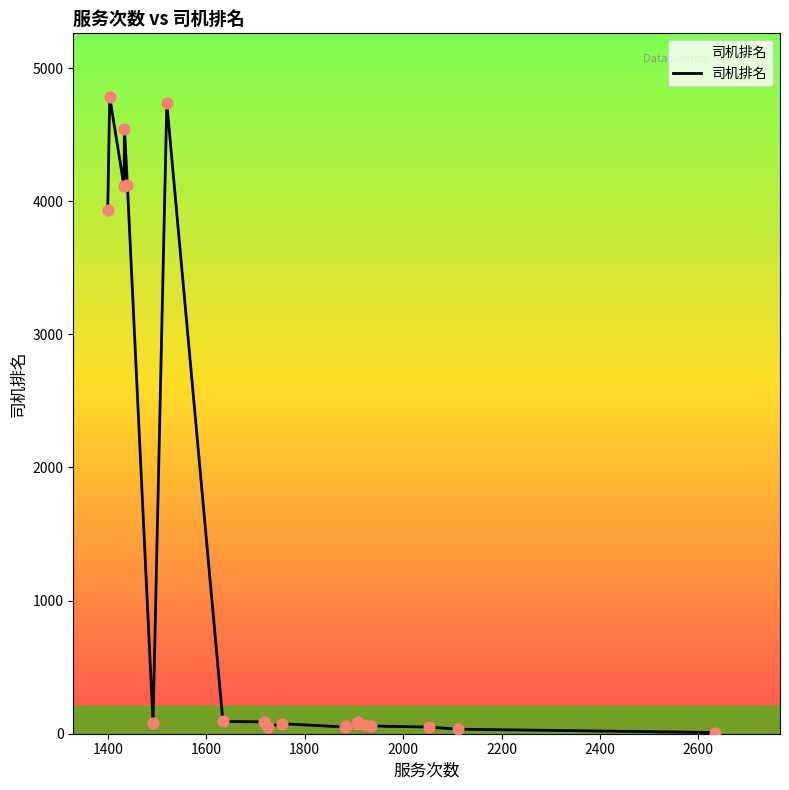

What is the difference between the maximum and minimum values?

4774